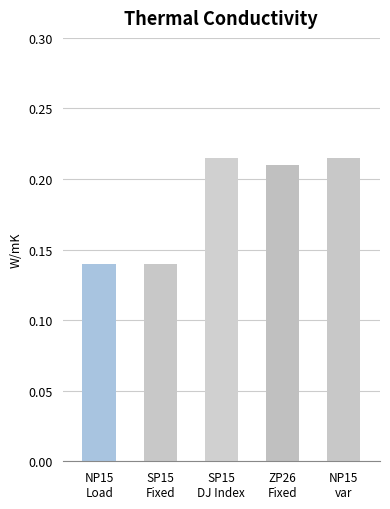

What is the sum of all values?

0.9